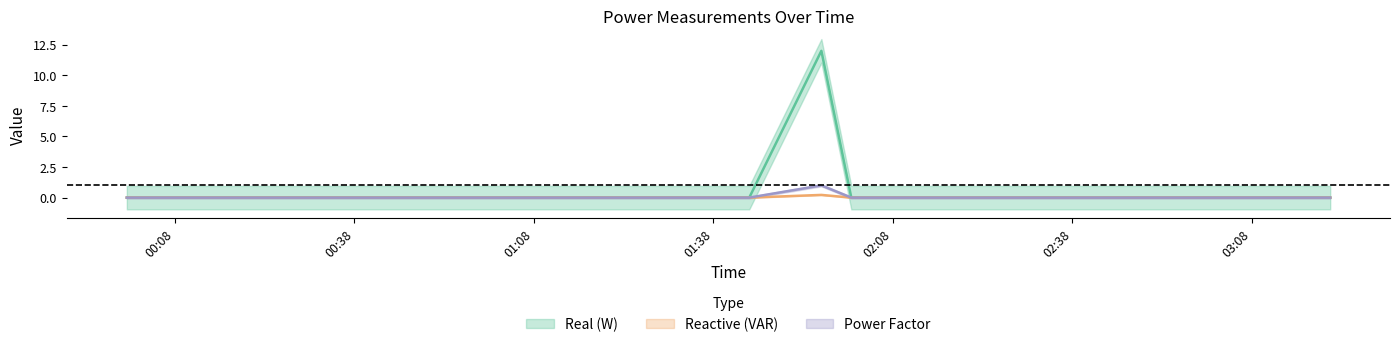

Does the chart have visible grid lines?

No